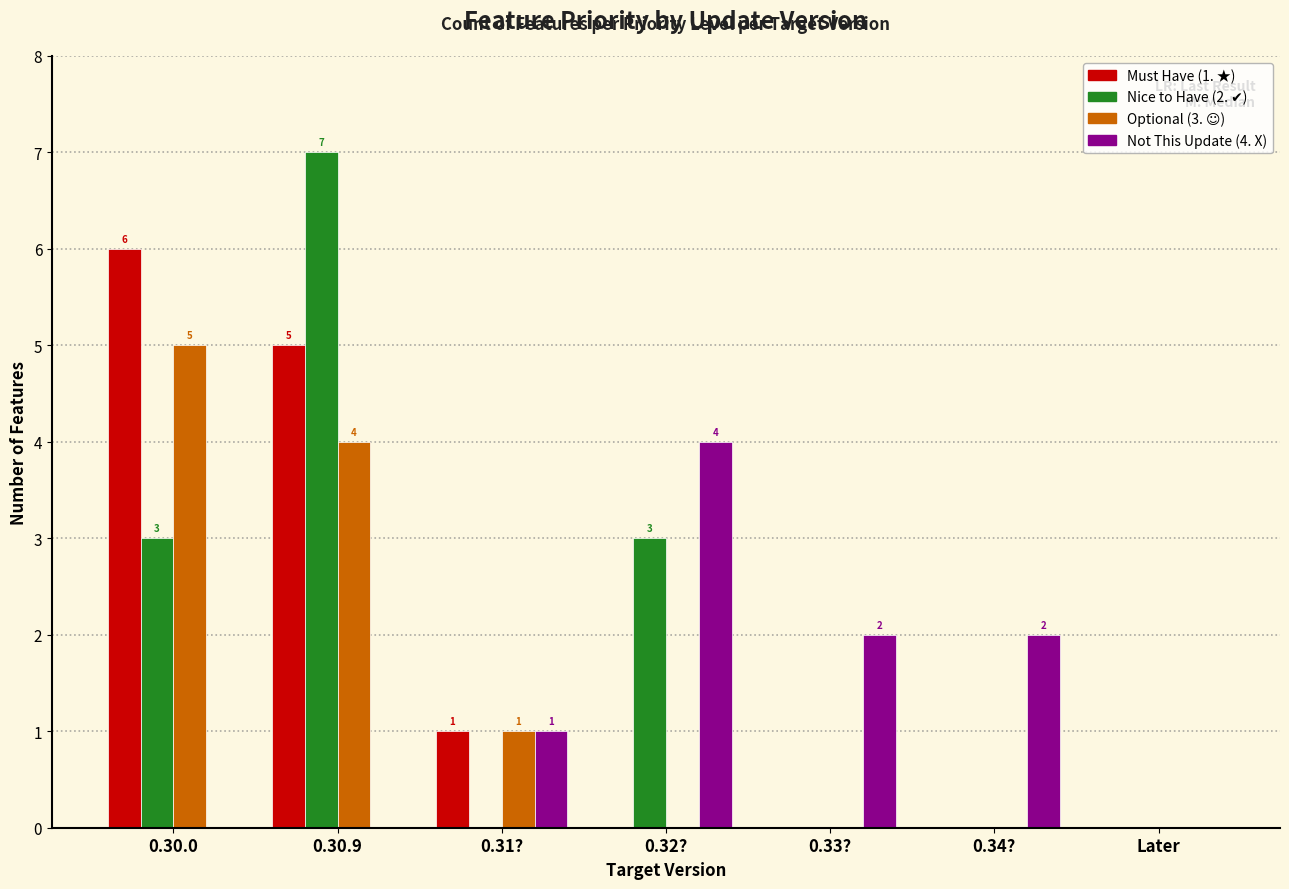

What is the total value across all series at 0.31??

3